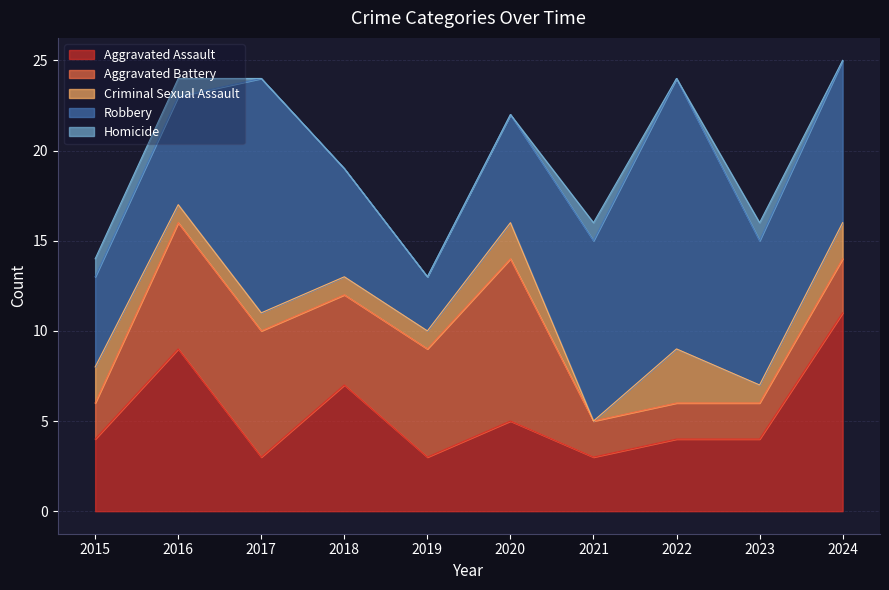

Where is the first local minimum for Aggravated Battery?

2018